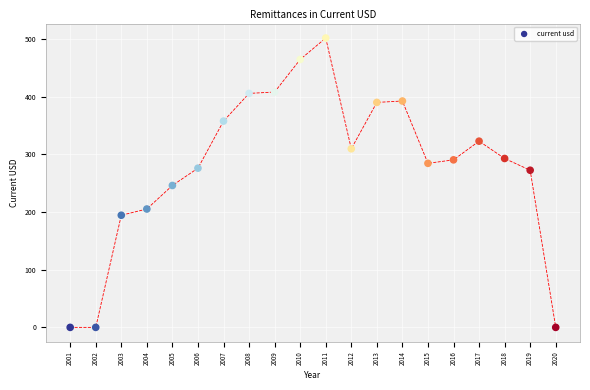

What is the range of X values (max minus min)?

19.0